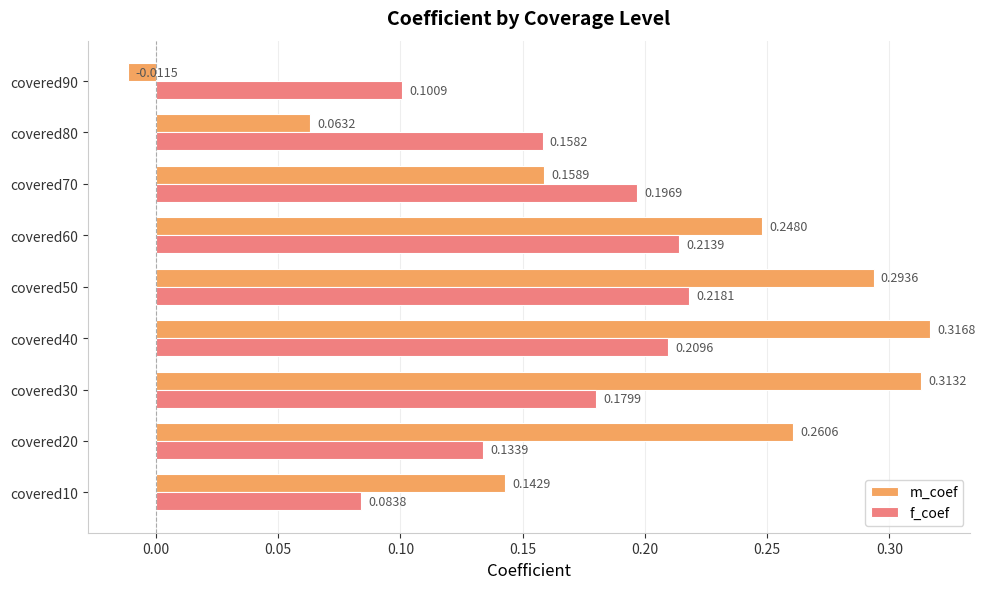

How many values in the m_coef series exceed 0?

8